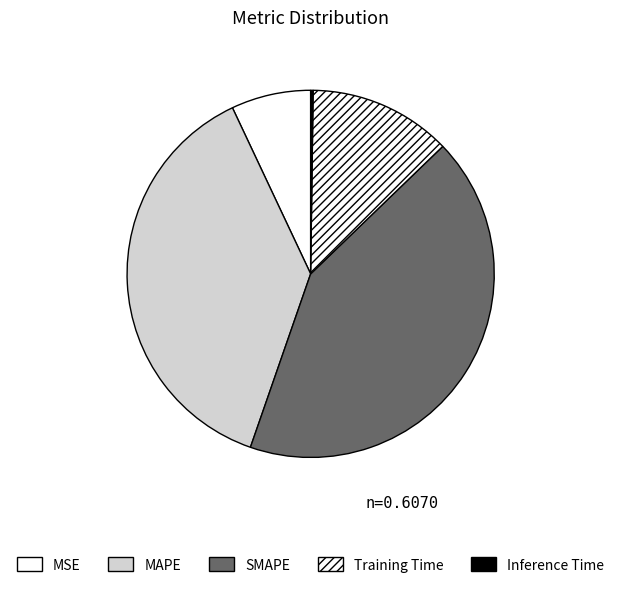

What percentage is the SMAPE slice, to the nearest percent?

43%